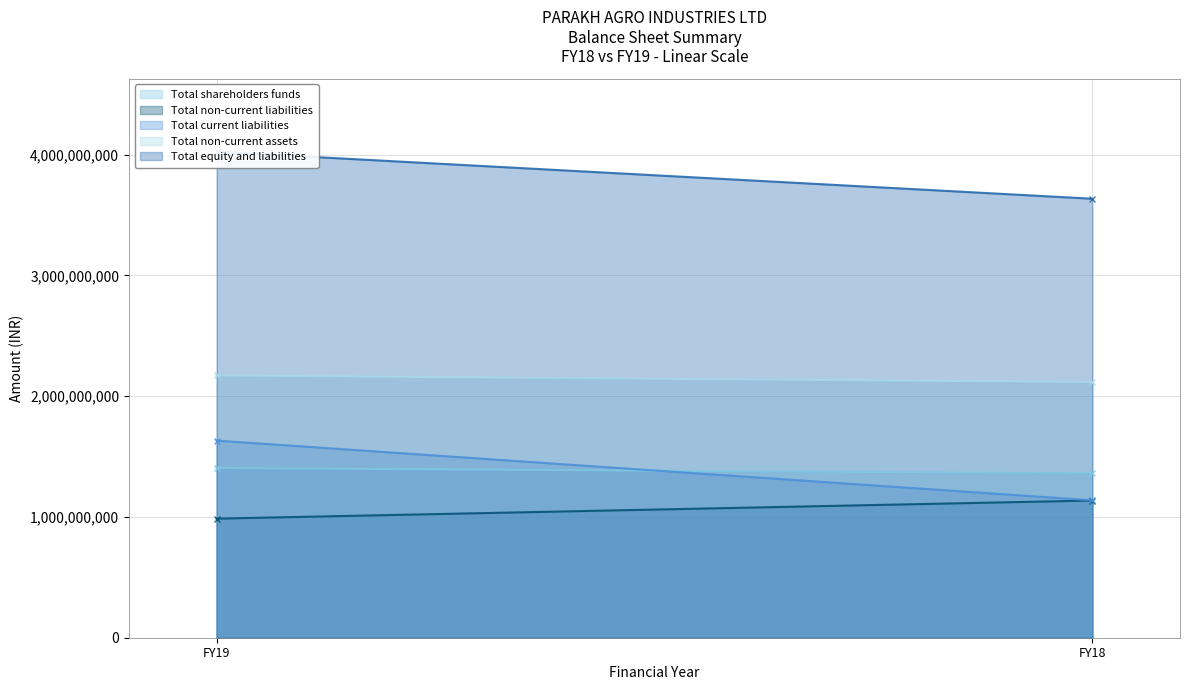

Read the Total non-current assets value at FY18, to the nearest 50.

2116901000